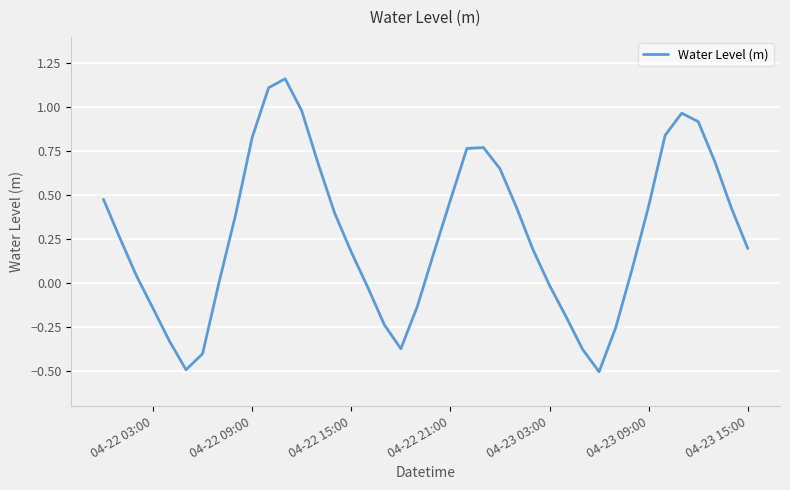

What is the minimum value shown in the chart?

-0.5